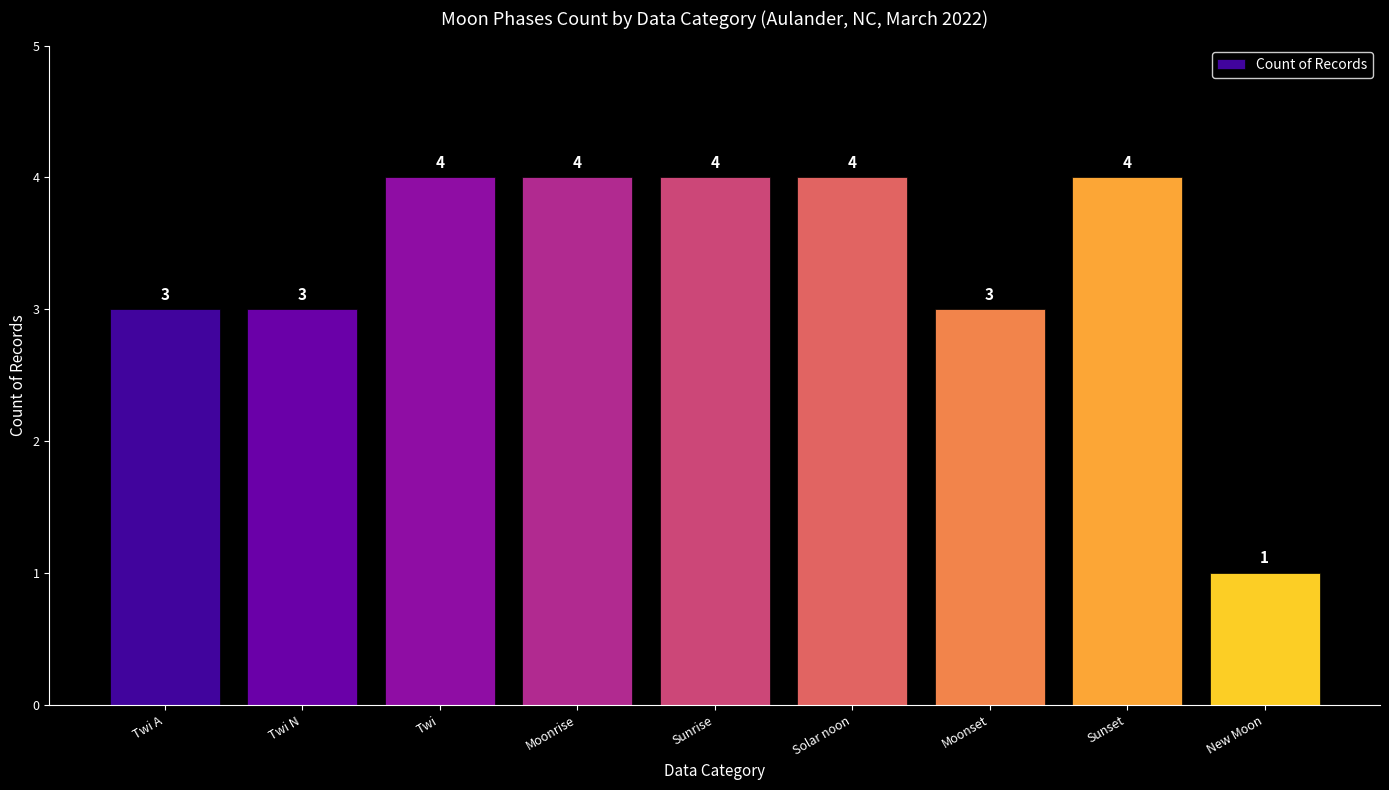

Count the values in the range 3 to 4.

8